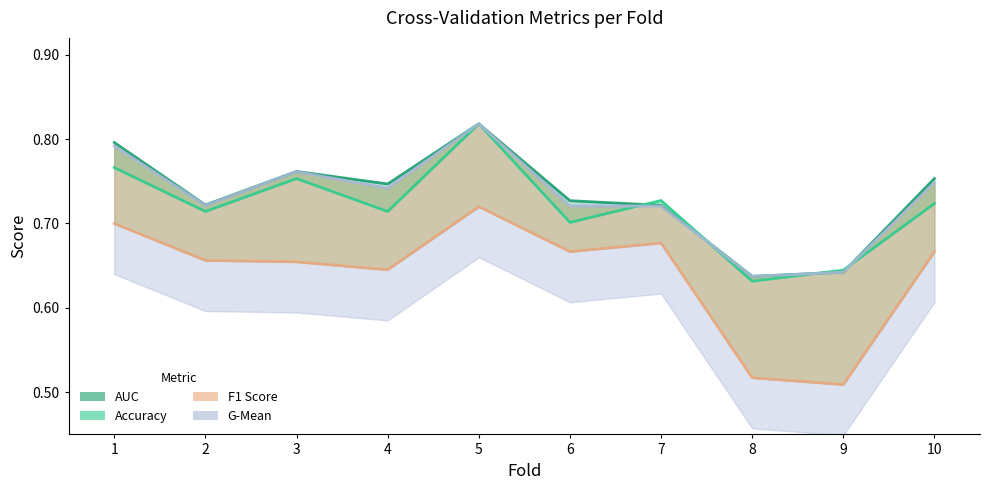

Does the chart have visible grid lines?

No